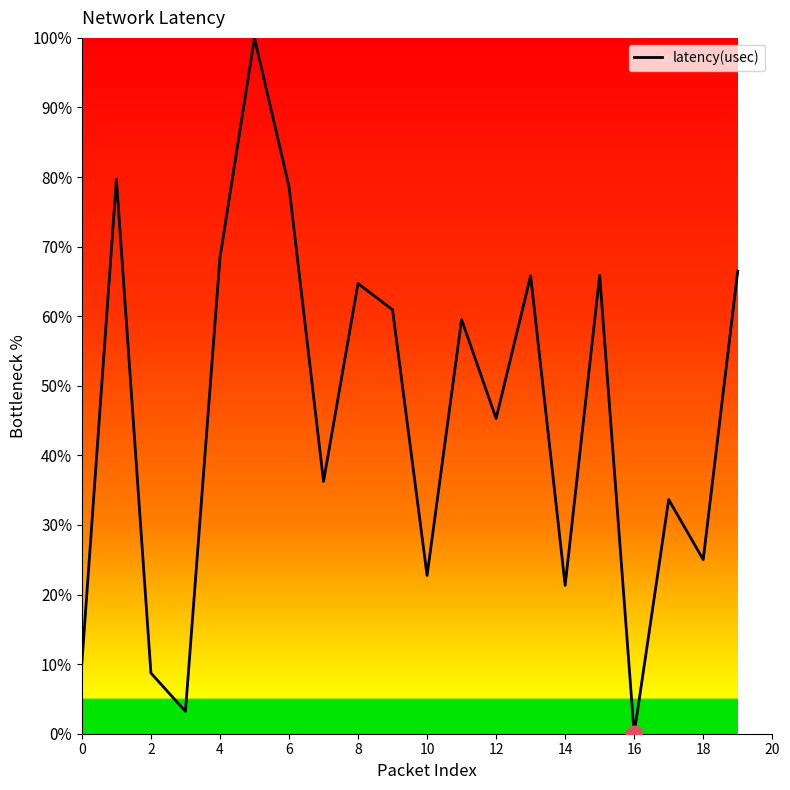

What is the maximum value shown in the chart?

100.0